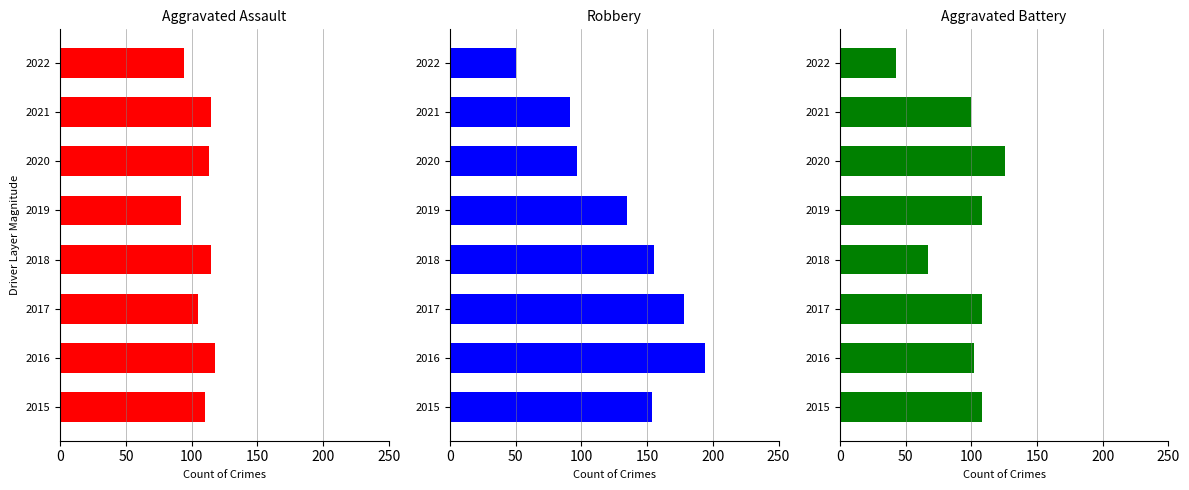

What is the difference between the maximum and minimum values in the Robbery series?

144